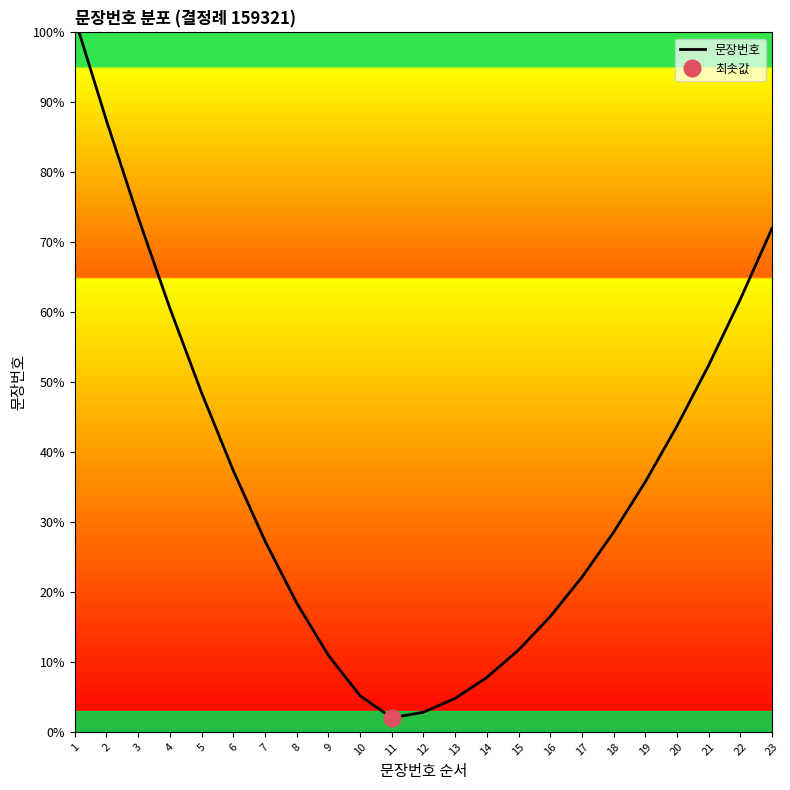

List the labels in order of value, largest first.

1, 2, 3, 23, 22, 4, 21, 5, 20, 6, 19, 18, 7, 17, 8, 16, 15, 9, 14, 10, 13, 12, 11